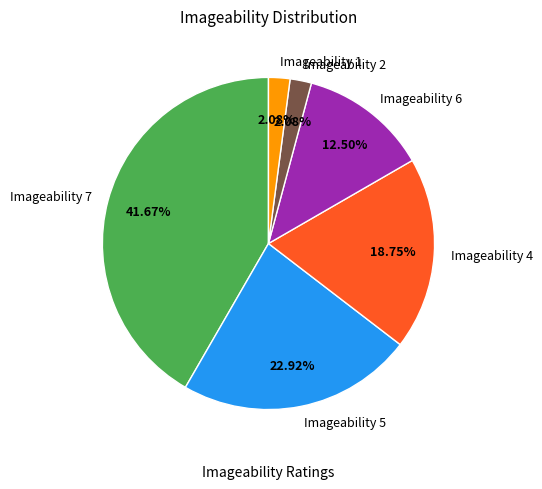

Do Imageability 7 and Imageability 1 together represent more than half of the pie?

No